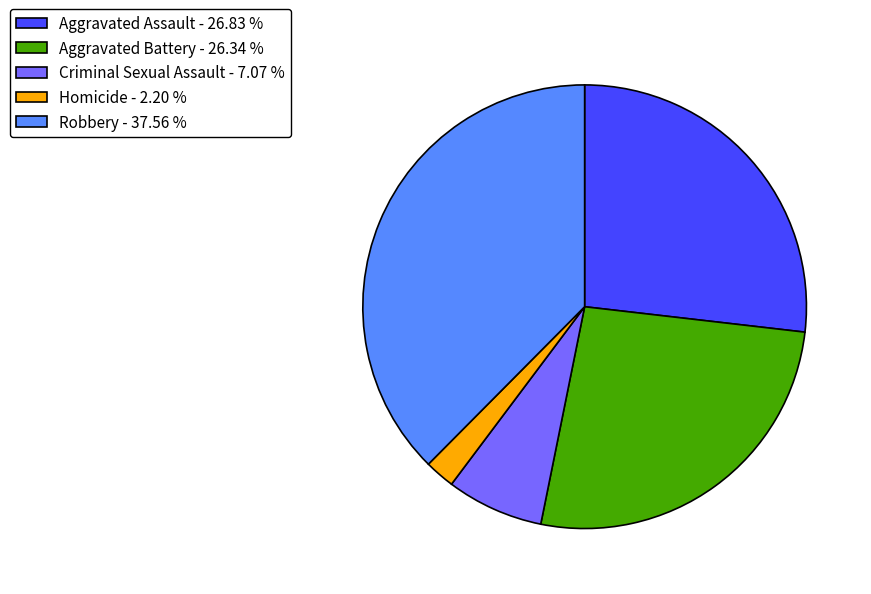

Approximately how many times larger is the value at Criminal Sexual Assault - 7.07 % compared to Homicide - 2.20 %?

3.2